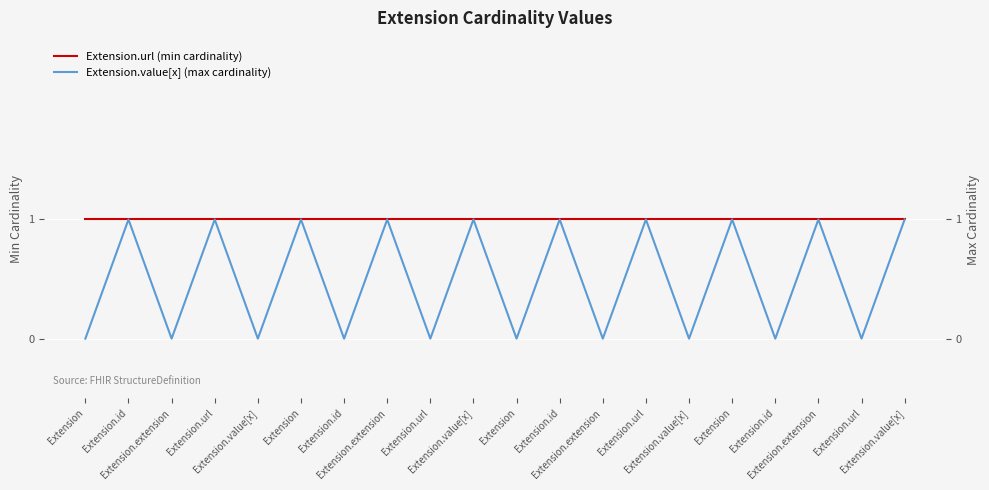

Read the Extension.url (min cardinality) value at Extension.

1